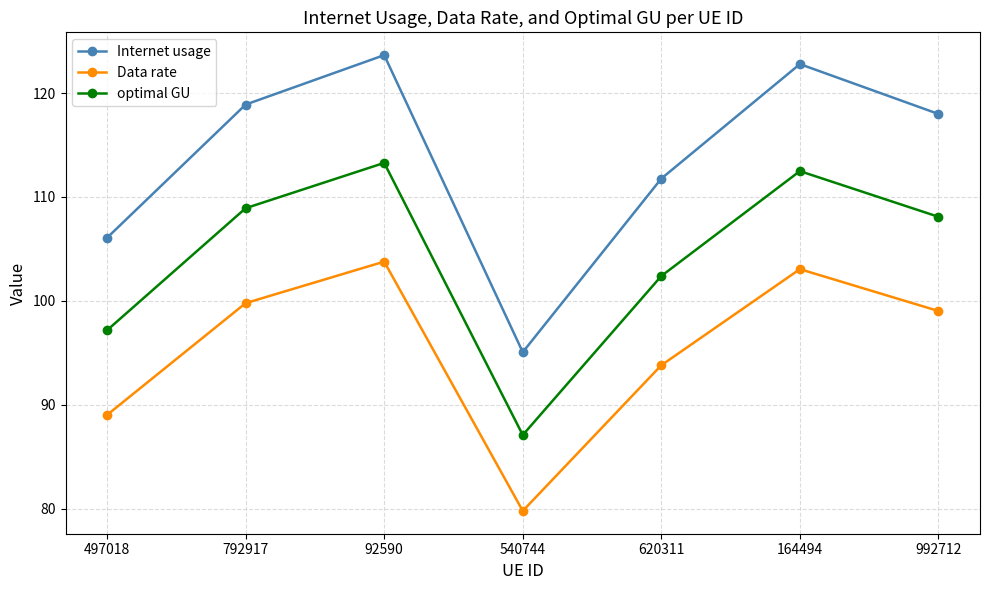

How many values in the Internet usage series are below 117?

3